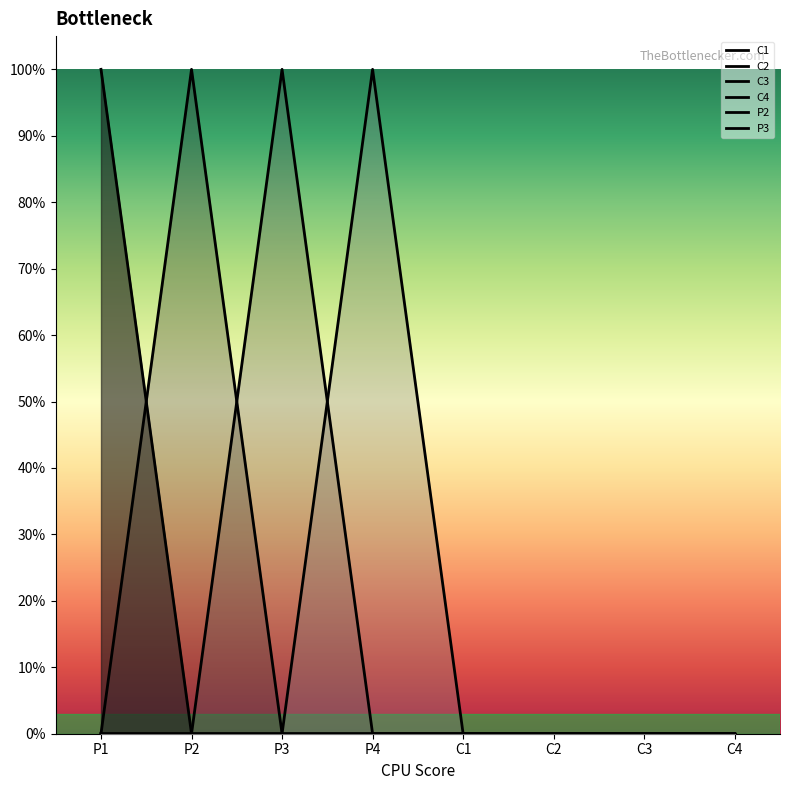

How many data points in C1 are above 0?

1